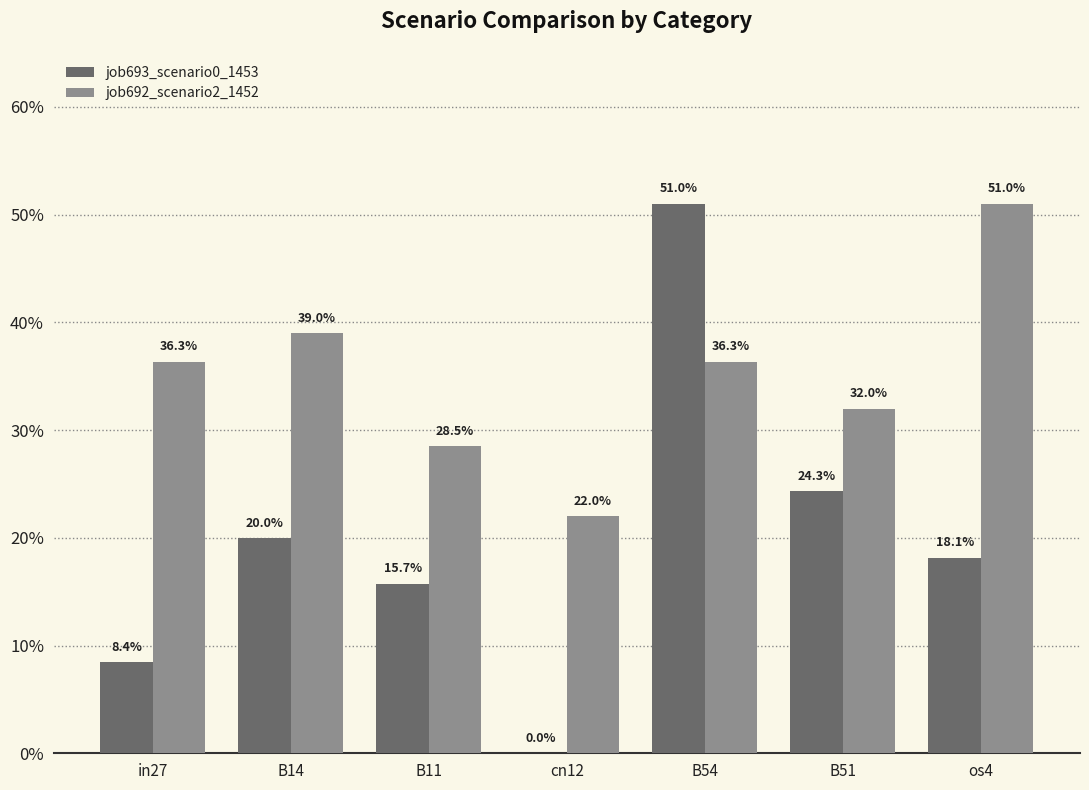

What are all the series names shown in the legend?

job693_scenario0_1453, job692_scenario2_1452